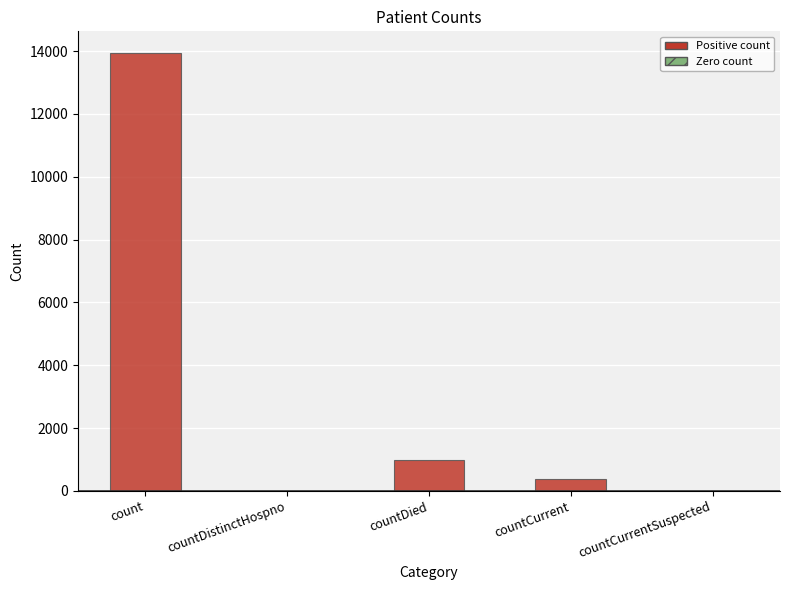

What is the difference between the second highest and minimum values?

992